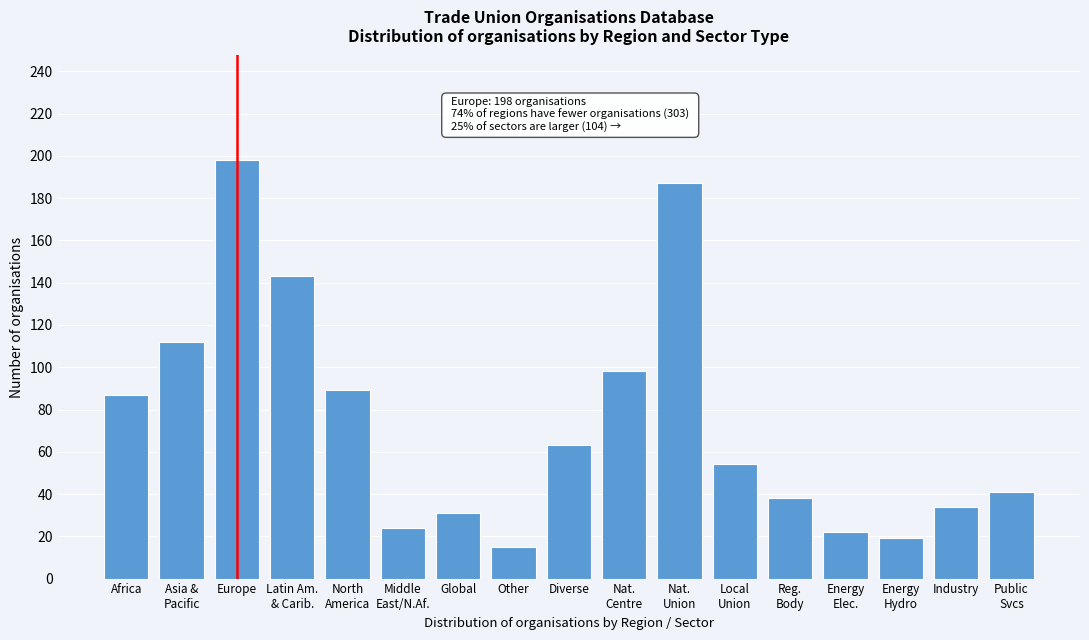

Reading left to right, what are all the values shown in this chart?

87	112	198	143	89	24	31	15	63	98	187	54	38	22	19	34	41